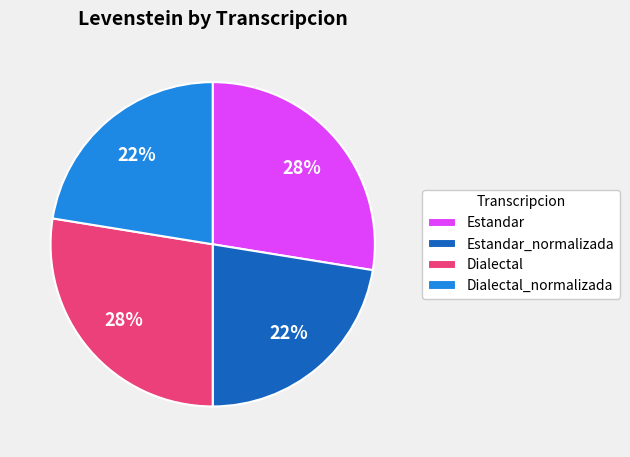

Is it true that Estandar is 13% of the pie?

False